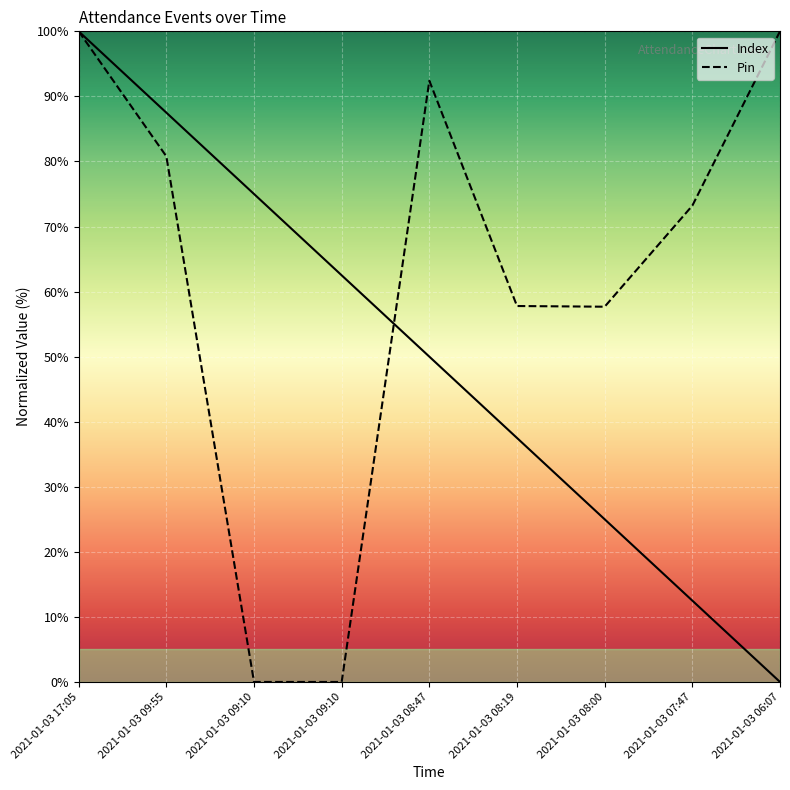

Between 2021-01-03 07:47 and 2021-01-03 17:05, which is larger?

2021-01-03 17:05